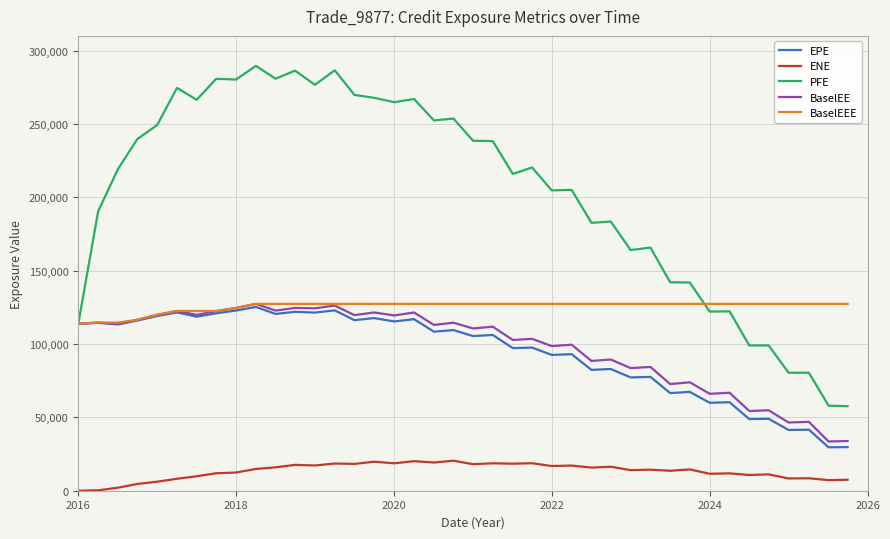

Which series has the largest range (max minus min)?

PFE